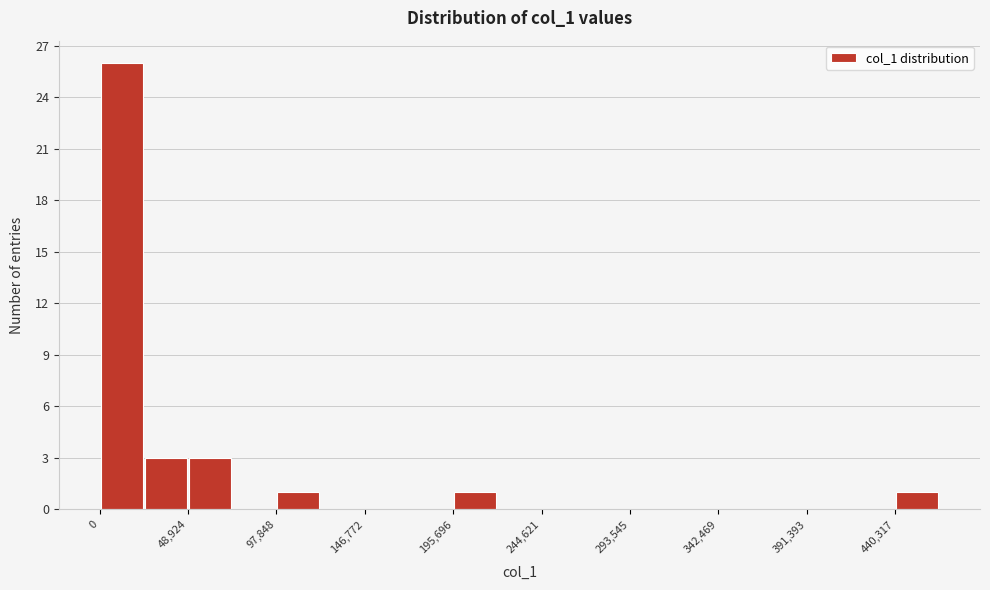

Which range on the x-axis has the tallest bar?

0 to 25000